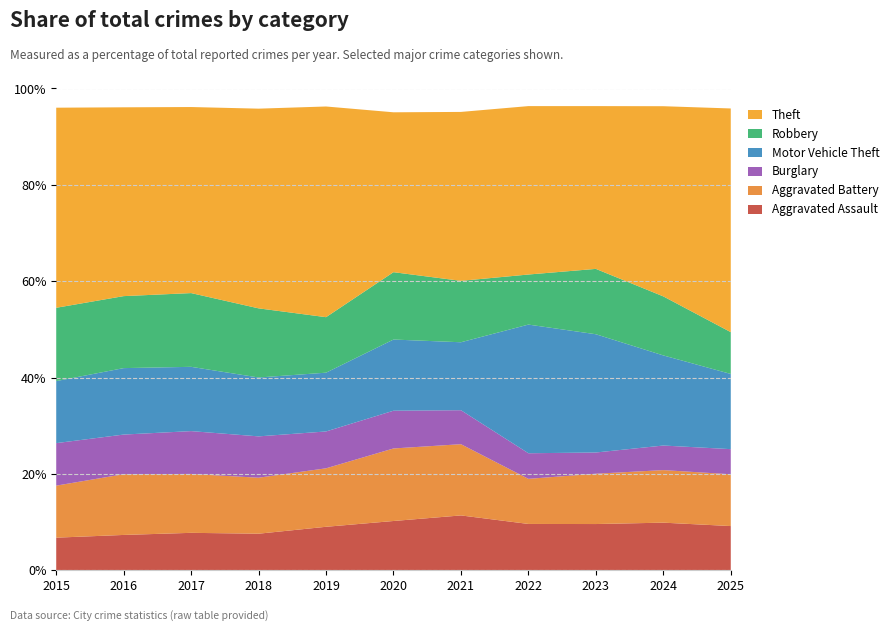

Reading left to right, what are all the values shown in this chart?

Aggravated Assault: 2015=323	2016=402	2017=396	2018=392	2019=452	2020=466	2021=452	2022=458	2023=486	2024=492	2025=257
Aggravated Battery: 2015=515	2016=691	2017=623	2018=600	2019=608	2020=686	2021=587	2022=446	2023=529	2024=543	2025=301
Burglary: 2015=421	2016=451	2017=453	2018=443	2019=383	2020=357	2021=280	2022=253	2023=223	2024=254	2025=146
Motor Vehicle Theft: 2015=614	2016=756	2017=680	2018=631	2019=611	2020=673	2021=560	2022=1272	2023=1243	2024=931	2025=437
Robbery: 2015=726	2016=819	2017=780	2018=741	2019=577	2020=637	2021=506	2022=495	2023=687	2024=610	2025=243
Theft: 2015=1981	2016=2148	2017=1968	2018=2140	2019=2190	2020=1512	2021=1392	2022=1665	2023=1711	2024=1965	2025=1300